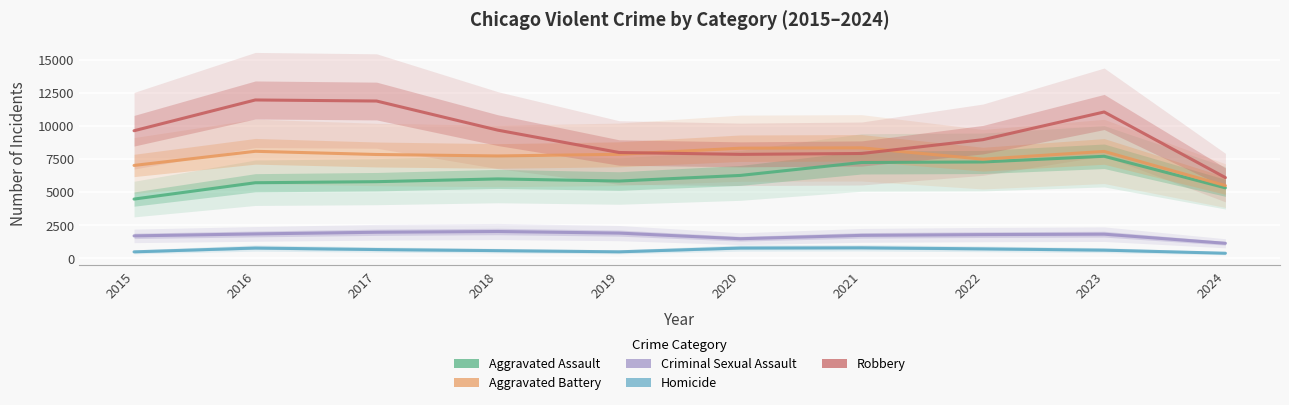

True or false: Aggravated Assault has more than 1 points higher than both neighbors.

True